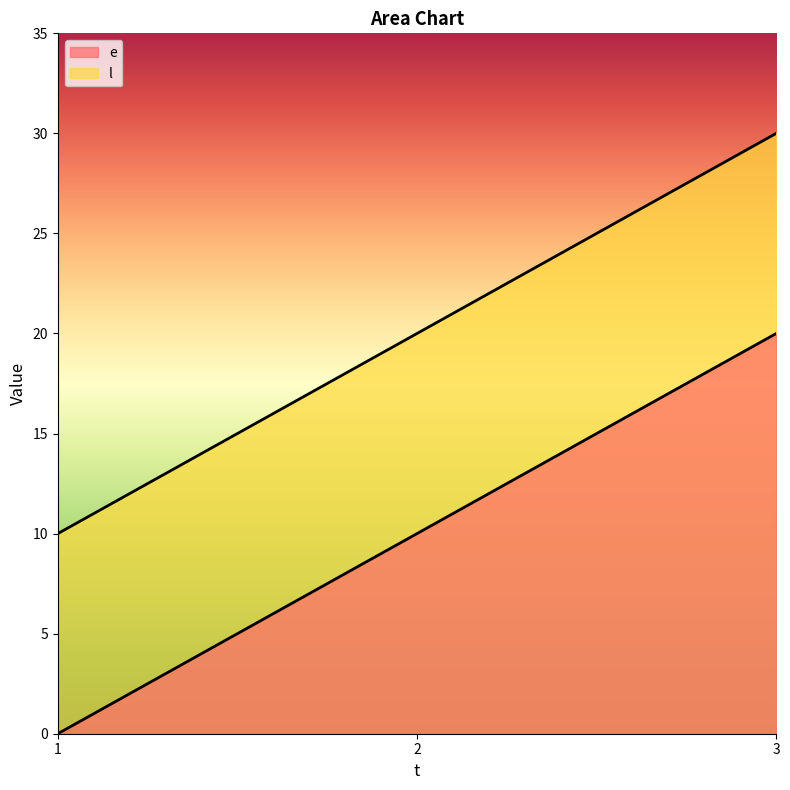

Which series has the largest range (max minus min)?

e